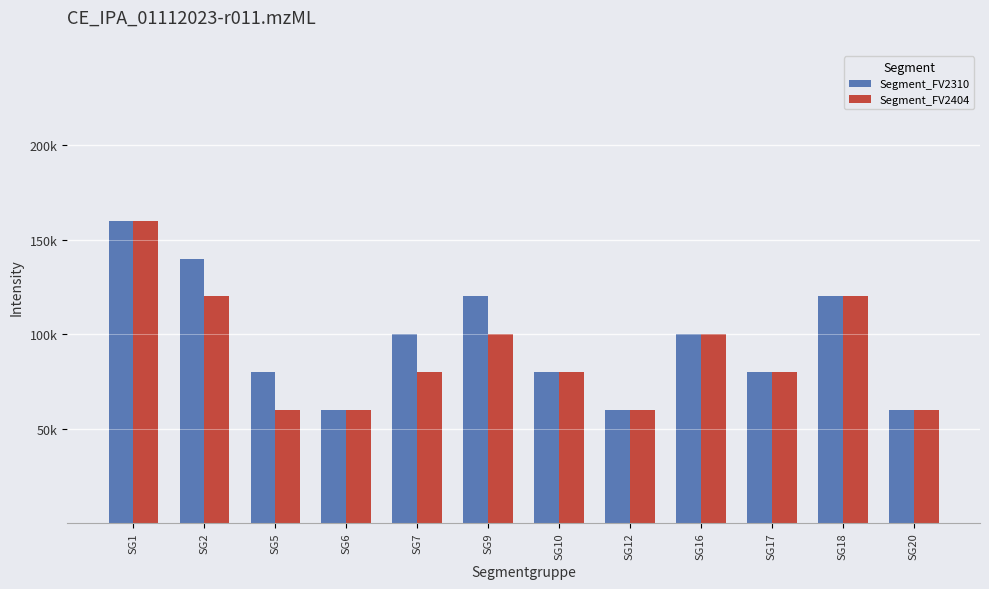

The Segment_FV2404 series shows 60000 at SG12. True or false?

True